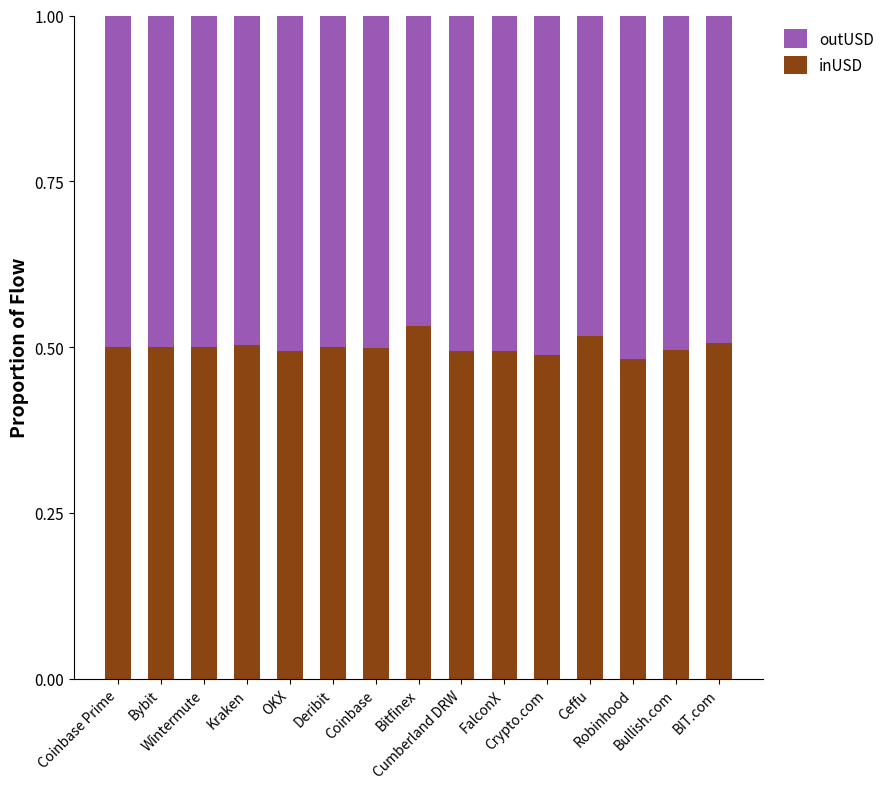

What is the sum of all inUSD values?

7.5